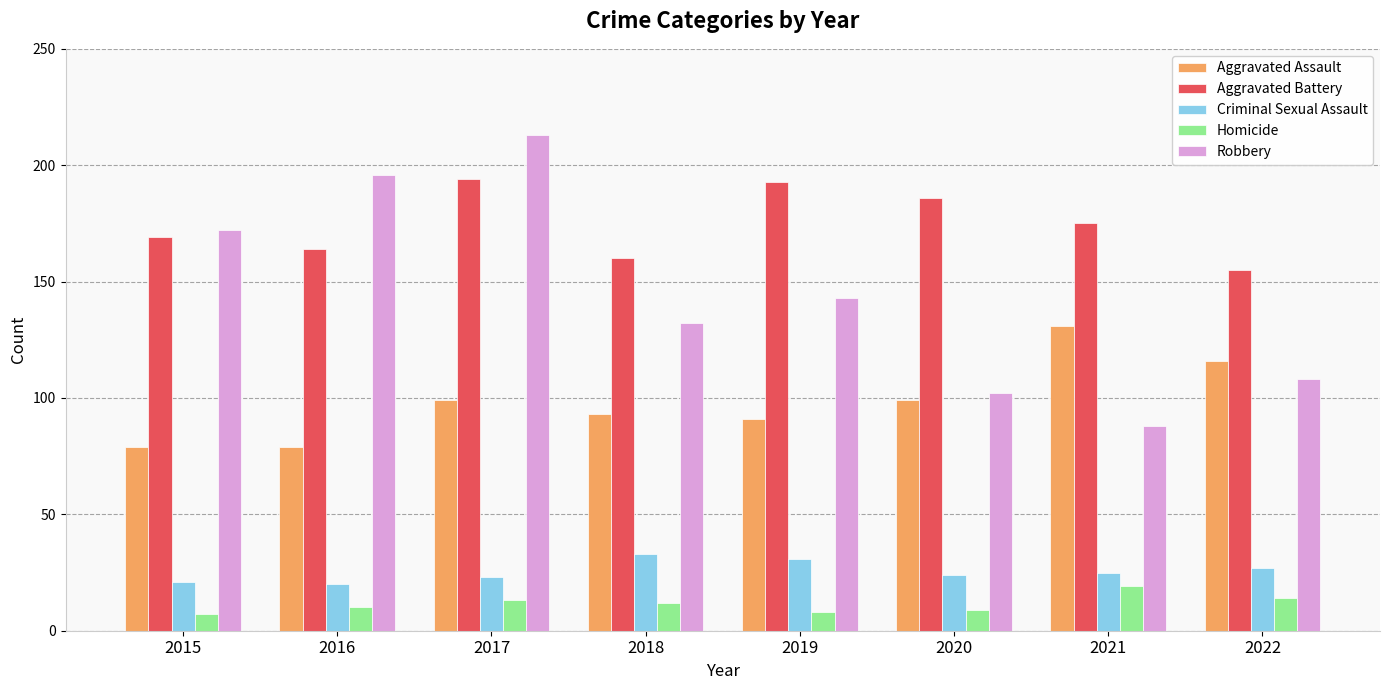

Which series changed the most between 2017 and 2018?

Robbery